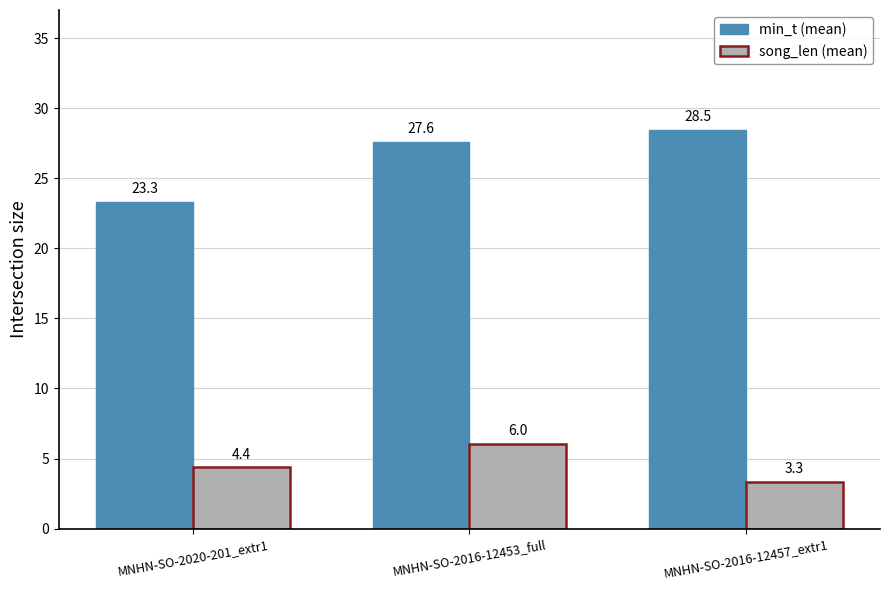

Which label corresponds to the smallest value in the chart?

MNHN-SO-2016-12457_extr1